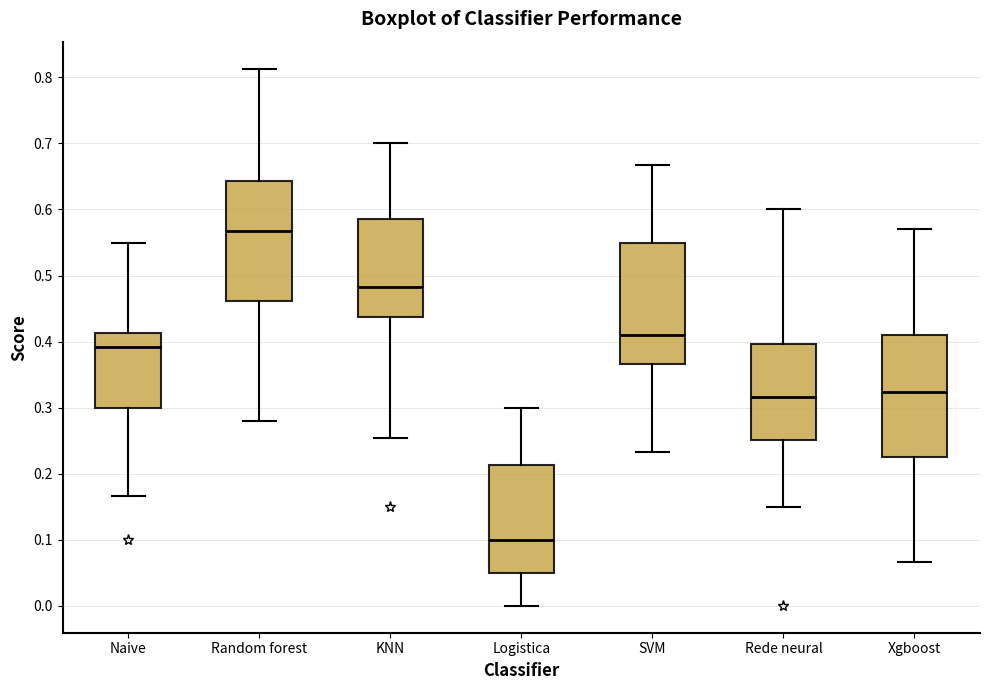

Reading left to right, read every box against the y-axis: the position of its median line, the range the box covers, and the ends of its whiskers. The values are not printed on the chart, so give them approximately, as read against the axis.

Naive: median 0.39, box 0.30 to 0.41, whiskers 0.17 to 0.55
Random forest: median 0.57, box 0.46 to 0.64, whiskers 0.28 to 0.81
KNN: median 0.48, box 0.44 to 0.59, whiskers 0.25 to 0.70
Logistica: median 0.10, box 0.05 to 0.21, whiskers 0.00 to 0.30
SVM: median 0.41, box 0.37 to 0.55, whiskers 0.23 to 0.67
Rede neural: median 0.32, box 0.25 to 0.40, whiskers 0.15 to 0.60
Xgboost: median 0.32, box 0.23 to 0.41, whiskers 0.07 to 0.57